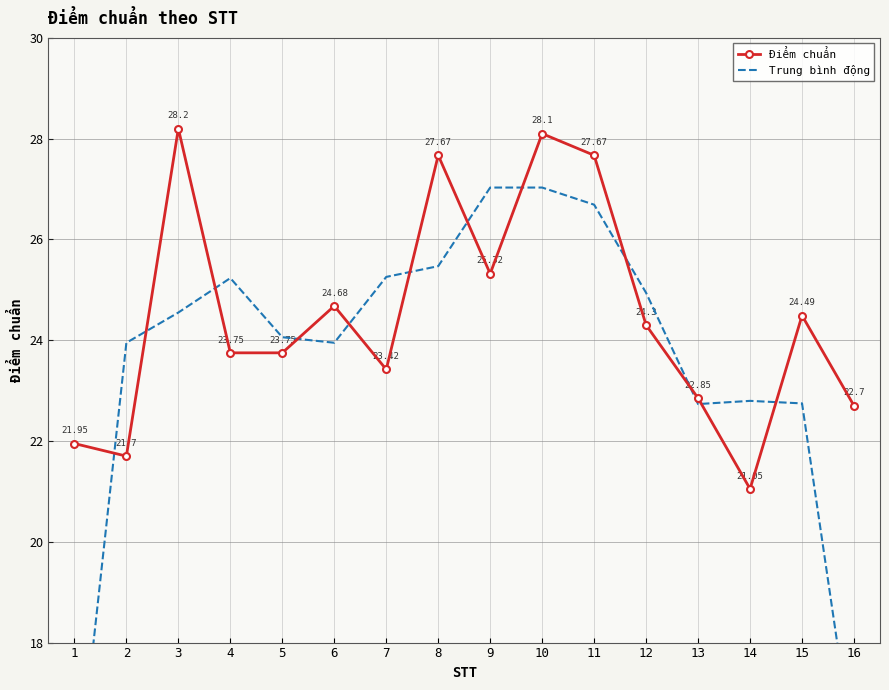

Between which two adjacent categories do Trung bình động and Điểm chuẩn first intersect?

1 and 2